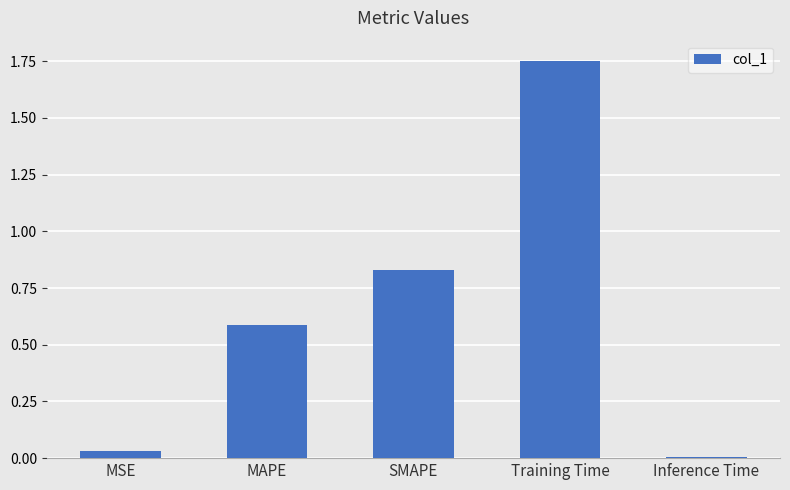

Between MSE and SMAPE, which is larger?

SMAPE